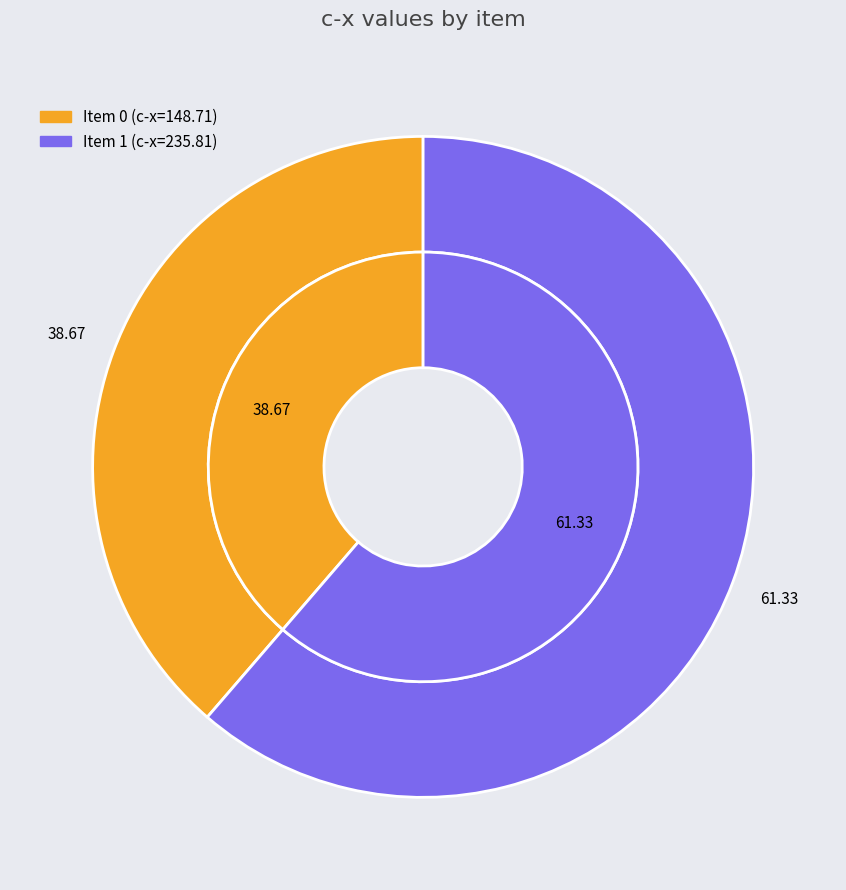

To the nearest percent, what portion does 1 represent?

61%